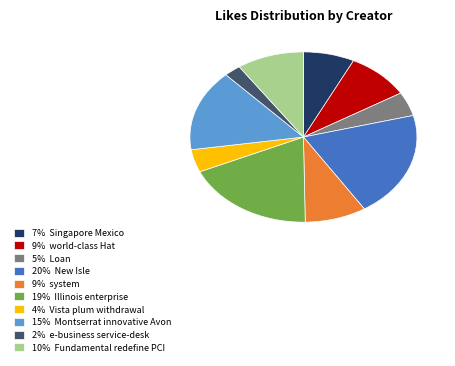

Is it true that 19% Illinois enterprise is 19% of the pie?

True